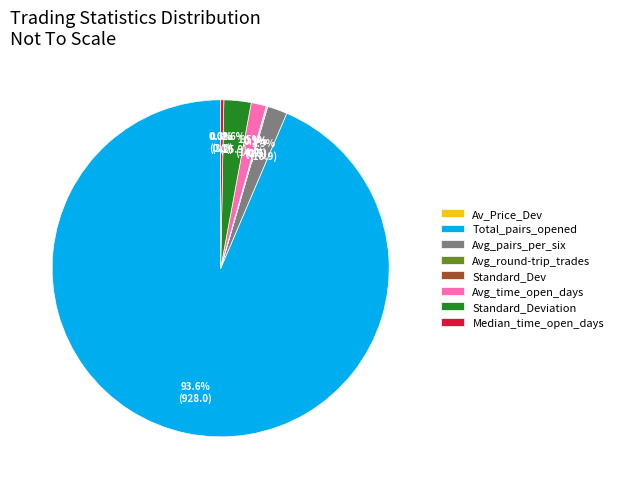

Which slice is the largest?

Total_pairs_opened